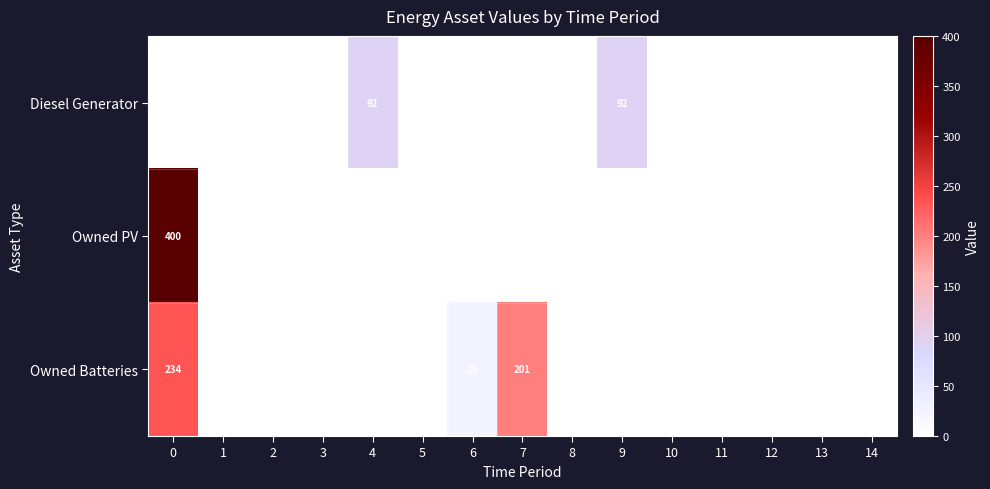

The value of Diesel Generator at 9 is 92. True or false?

True